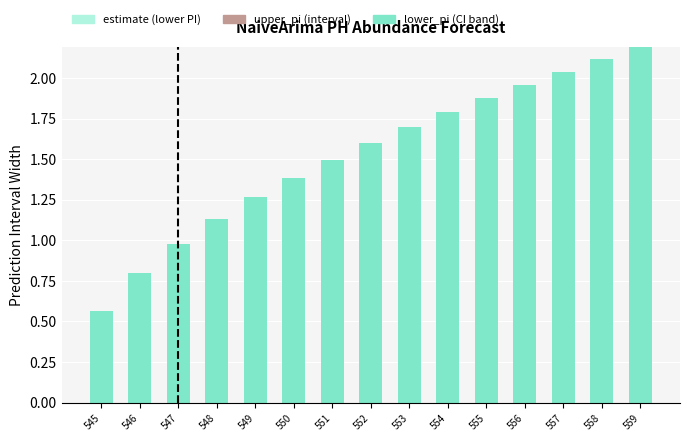

Where does the lower_pi (CI band) series first go above 1?

548